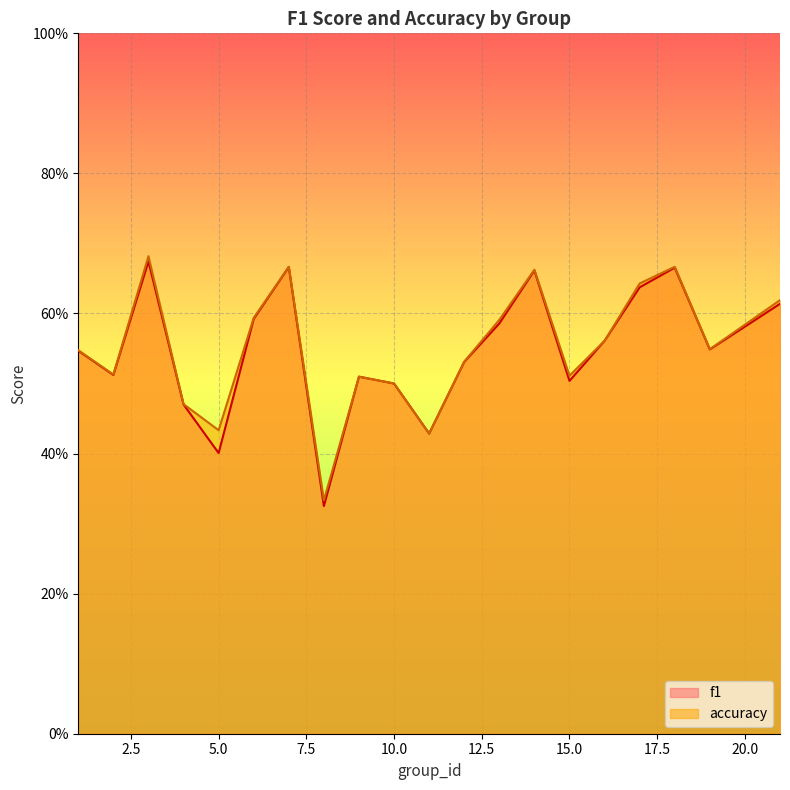

Reading left to right, list all the values displayed in this chart.

f1: 1=0.5	2=0.5	3=0.7	4=0.5	5=0.4	6=0.6	7=0.7	8=0.3	9=0.5	10=0.5	11=0.4	12=0.5	13=0.6	14=0.7	15=0.5	16=0.6	17=0.6	18=0.7	19=0.5	21=0.6
accuracy: 1=0.5	2=0.5	3=0.7	4=0.5	5=0.4	6=0.6	7=0.7	8=0.3	9=0.5	10=0.5	11=0.4	12=0.5	13=0.6	14=0.7	15=0.5	16=0.6	17=0.6	18=0.7	19=0.5	21=0.6